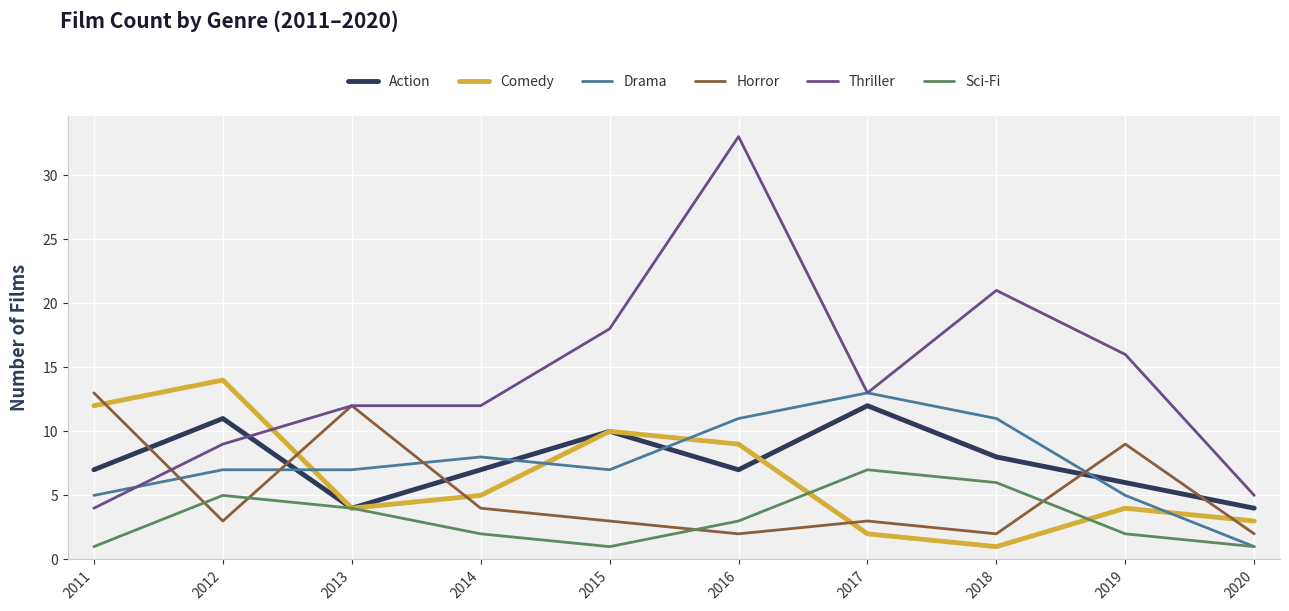

What is the average value of the Comedy series?

6